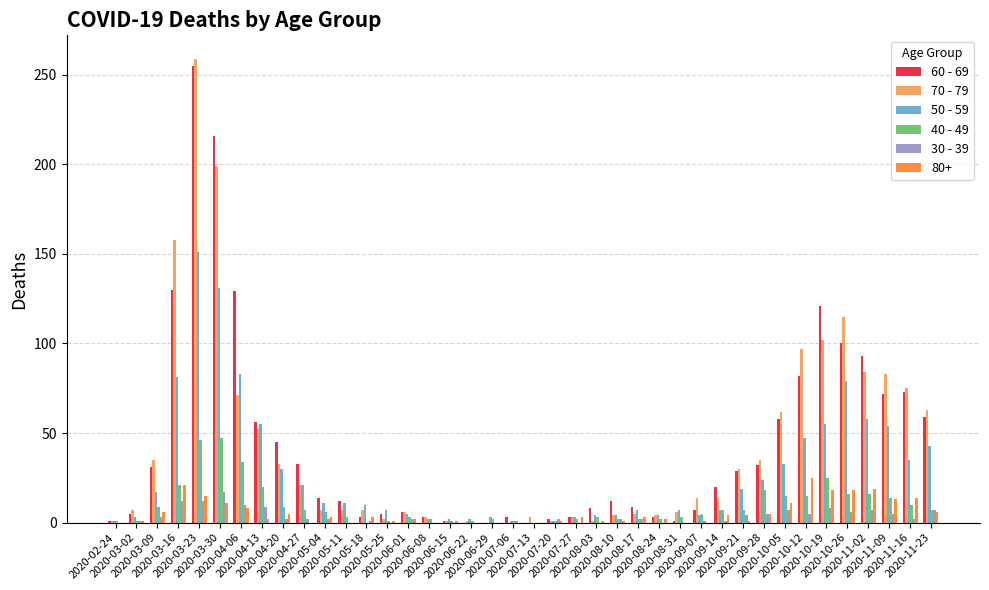

Is it true that 40 - 49 equals 81 at 2020-03-23?

False